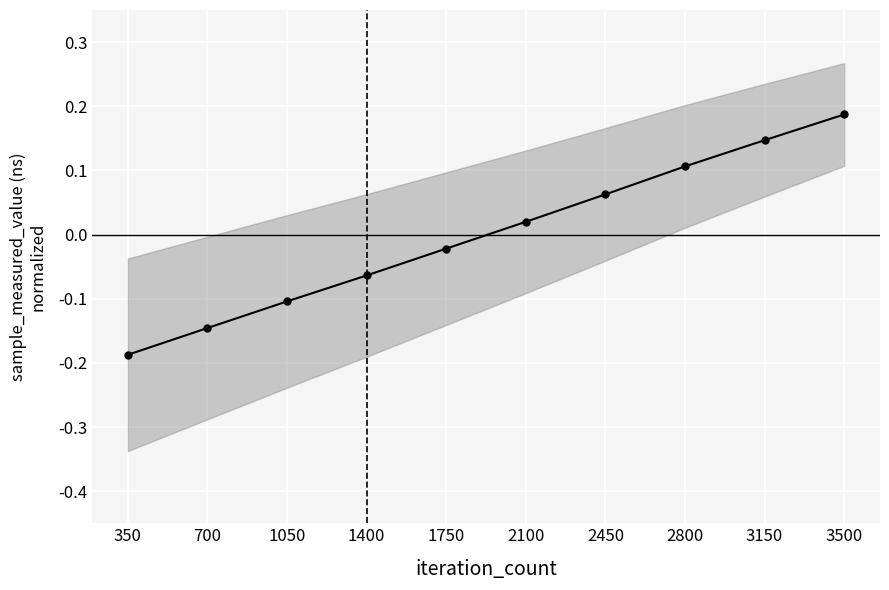

Where does the data first go above 0?

2100